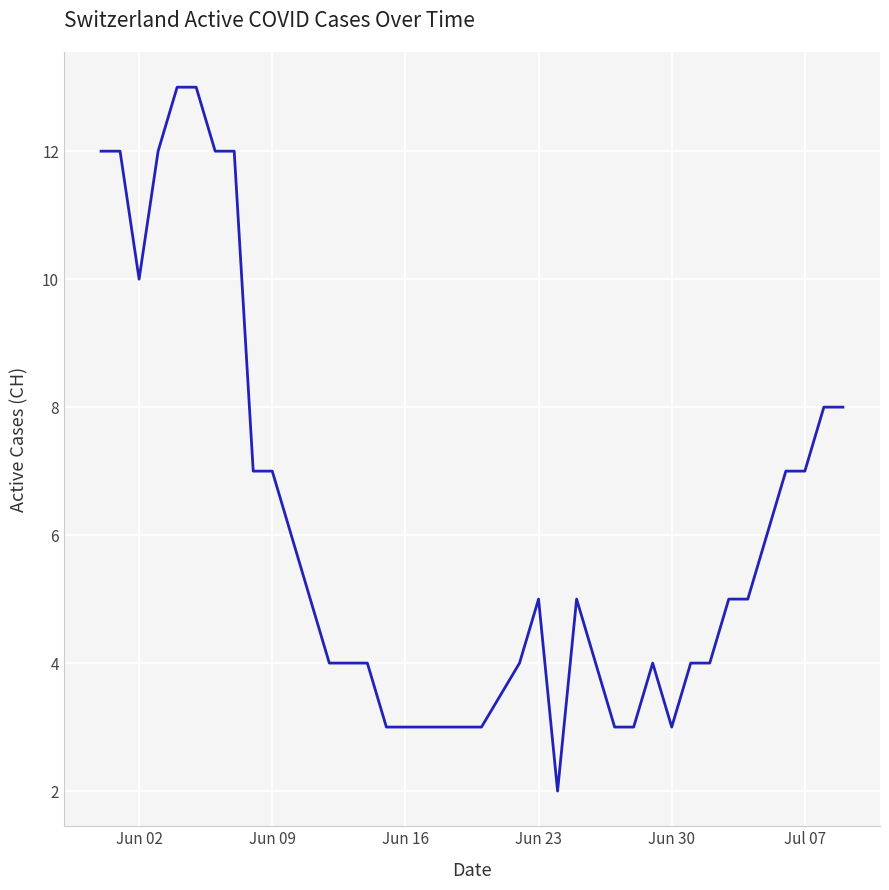

What is the difference between the maximum and minimum values?

11